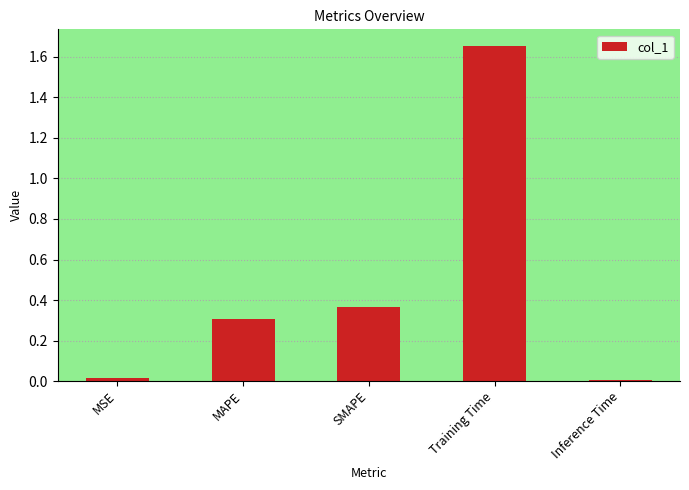

Read the value at MAPE.

0.3